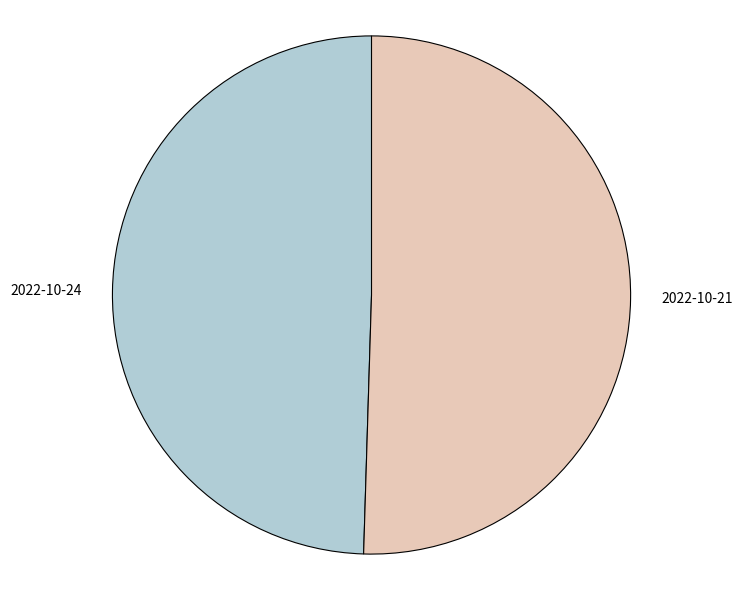

Approximately how many times larger is the value at 2022-10-21 compared to 2022-10-24?

1.0